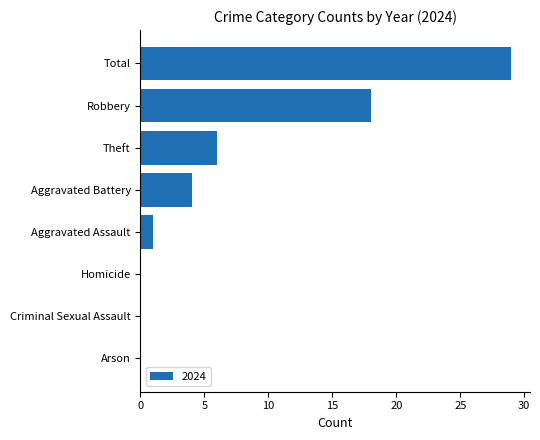

True or false: the data shows 0 at Arson.

True